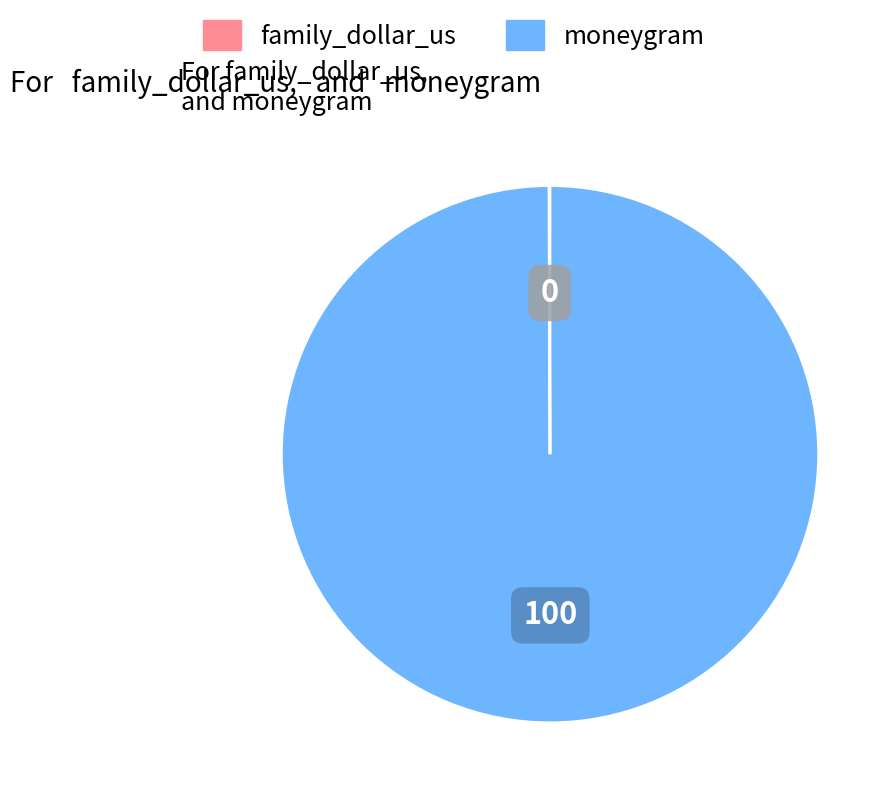

True or false: moneygram accounts for 100% of the total.

True